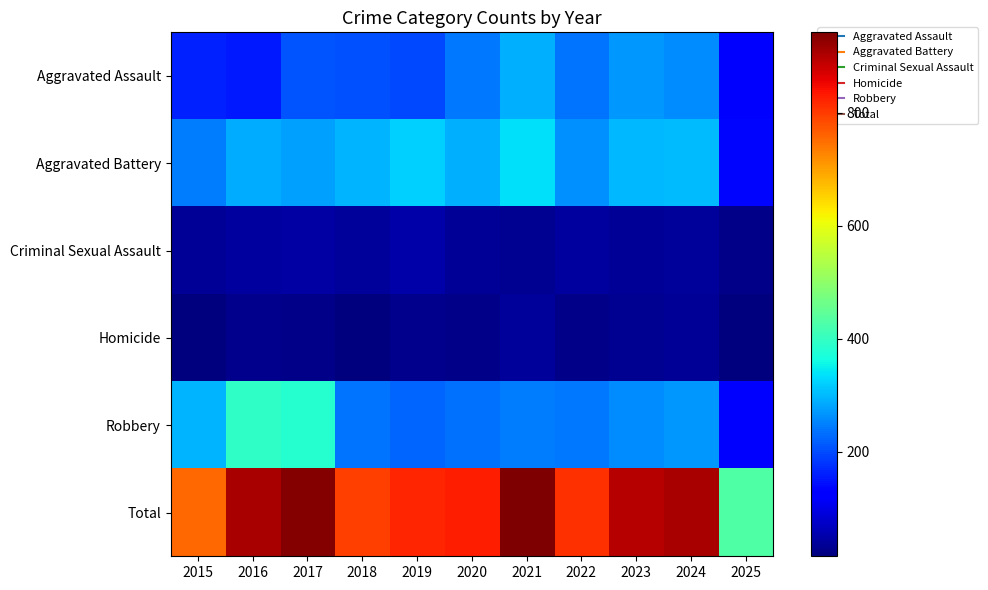

Rank the series by their maximum value, from lowest to highest.

Homicide, Criminal Sexual Assault, Aggravated Assault, Aggravated Battery, Robbery, Total